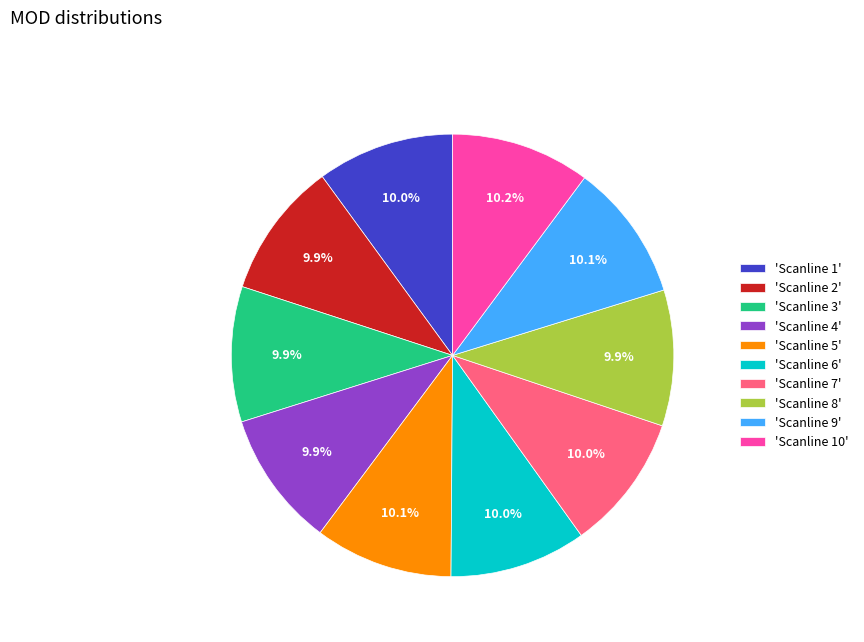

Does 'Scanline 3' account for over 50% of the chart?

No